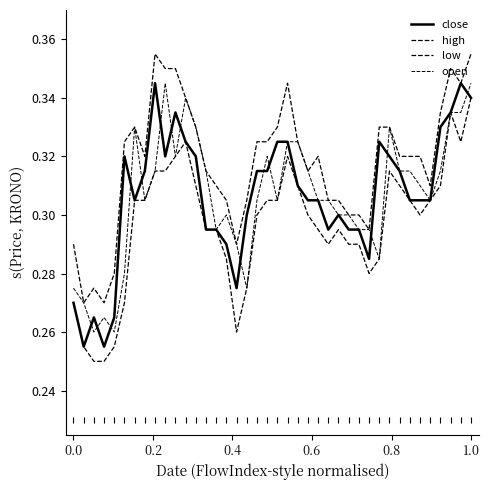

Is this an area chart (filled region under the line)?

No